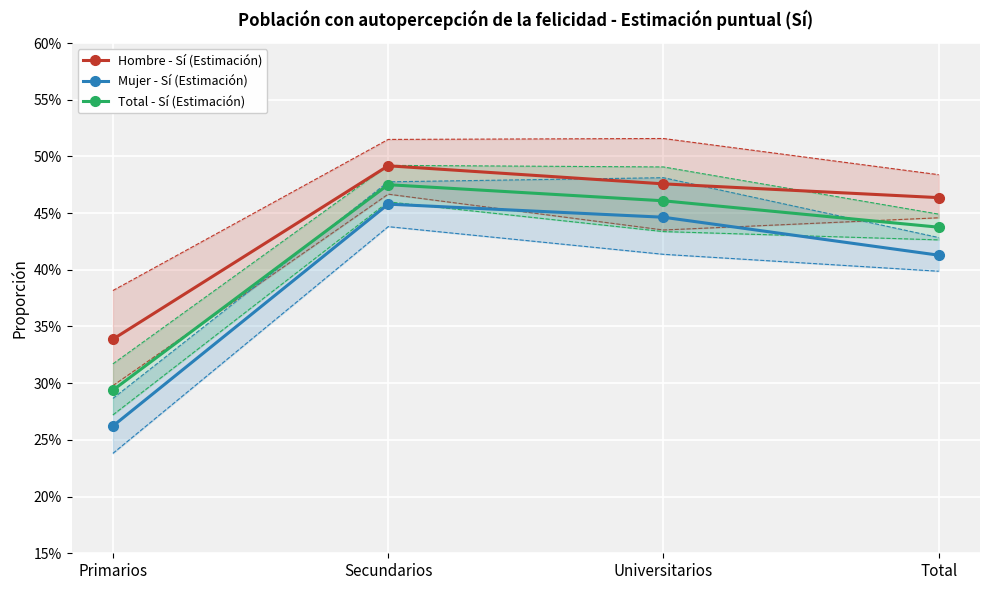

True or false: Hombre - Sí (Estimación) and Mujer - Sí (Estimación) cross at least once.

False